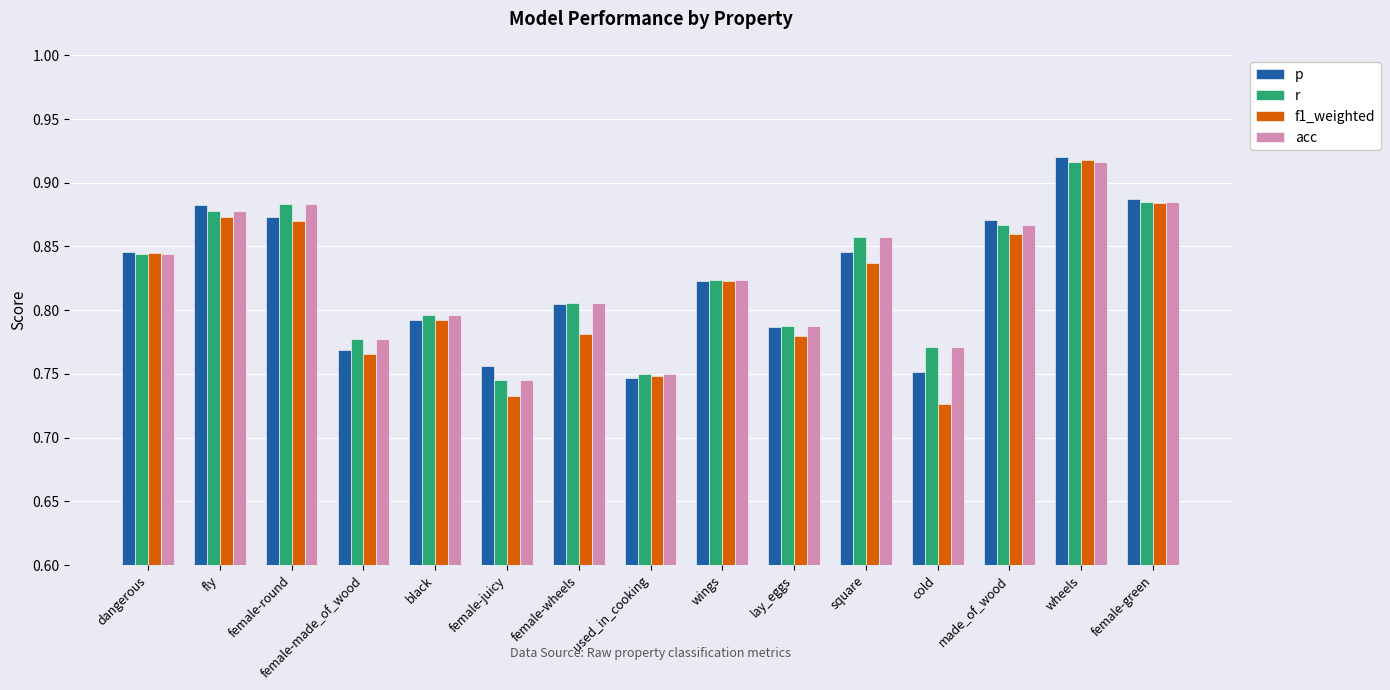

At which category is the sum across all series the highest?

wheels